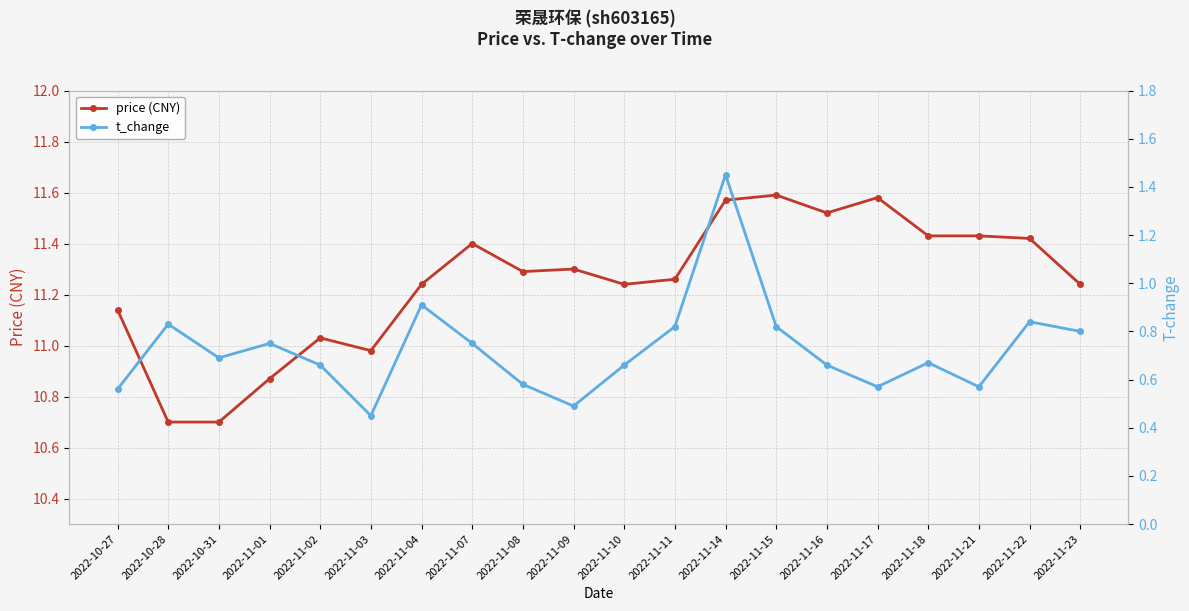

True or false: t_change and price (CNY) intersect in this chart.

False